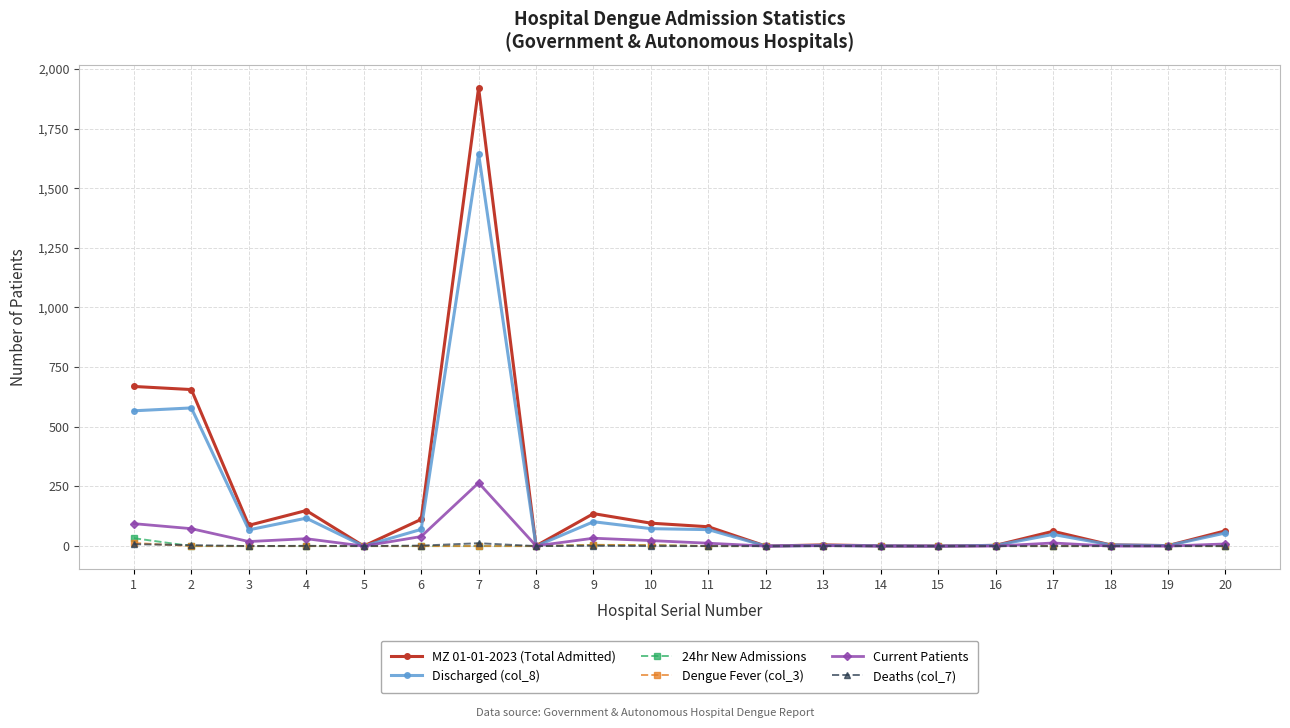

At which category does the chart reach its peak across all series?

7